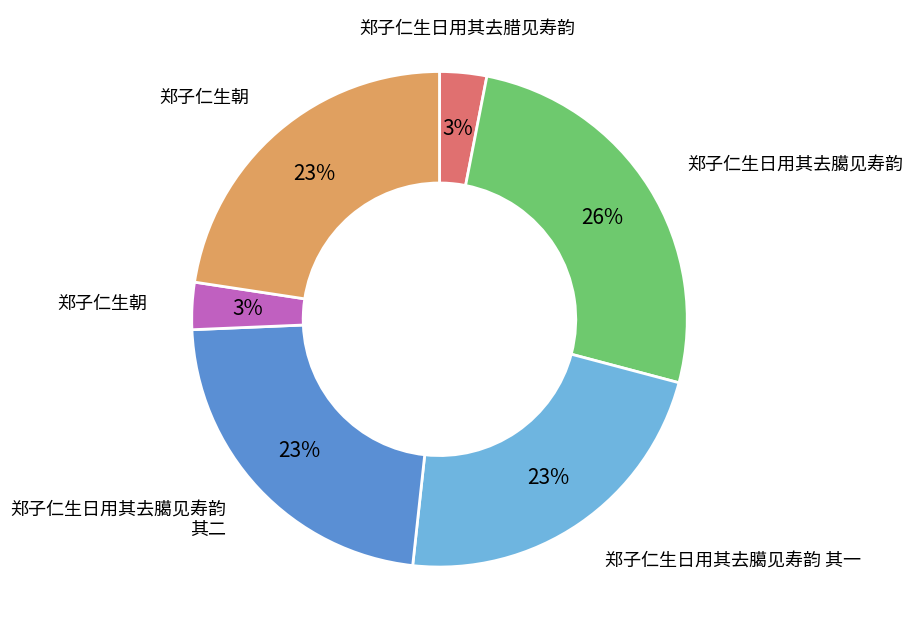

To the nearest percent, what is the average slice percentage?

17%